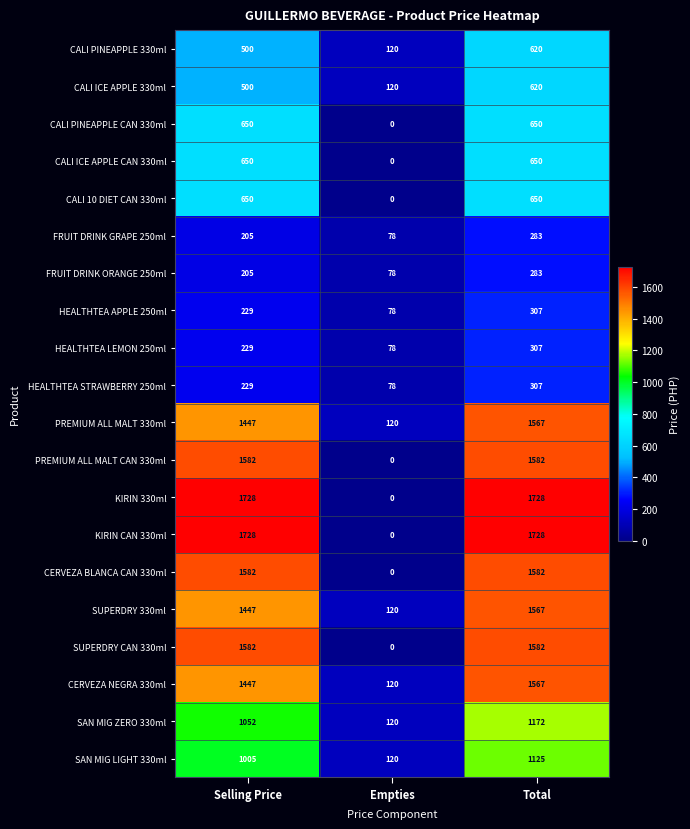

What is the spread (max minus min) of values at Empties?

120